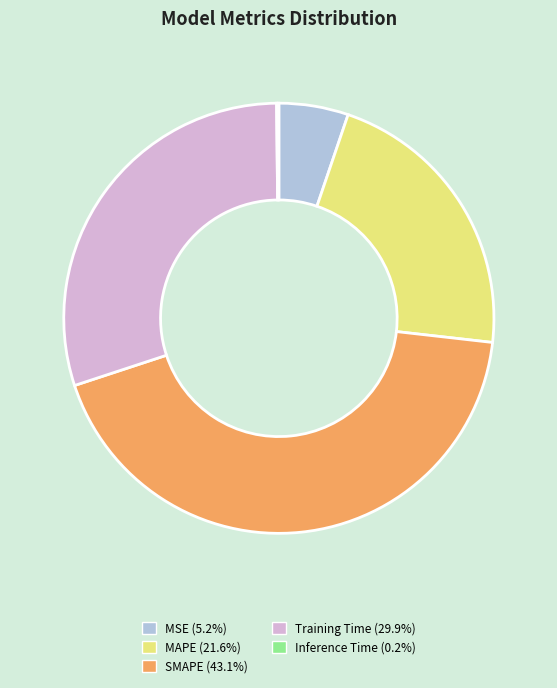

Combined, do Training Time and MSE account for over 50%?

No